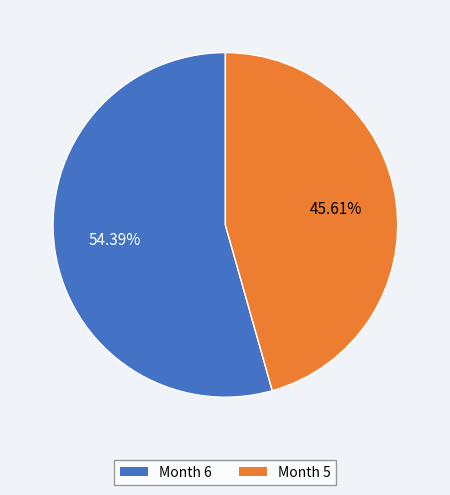

How many slices are in this pie chart?

2